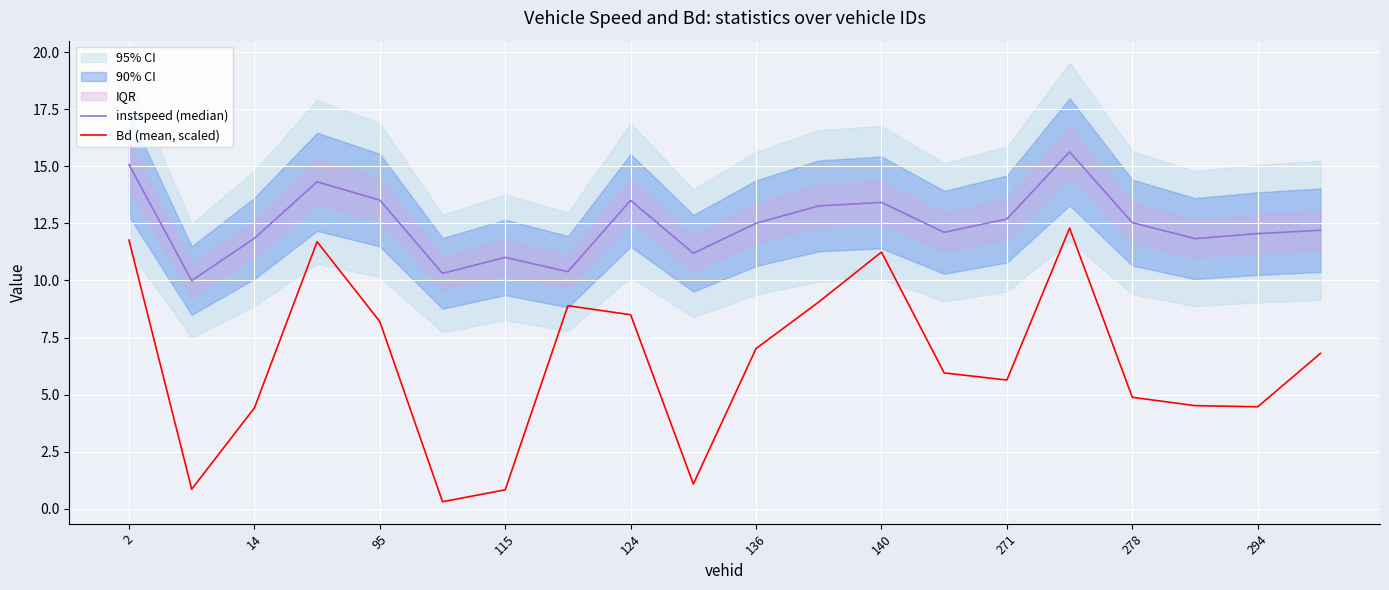

Where is Bd (mean, scaled) nearest to the value 6?

13